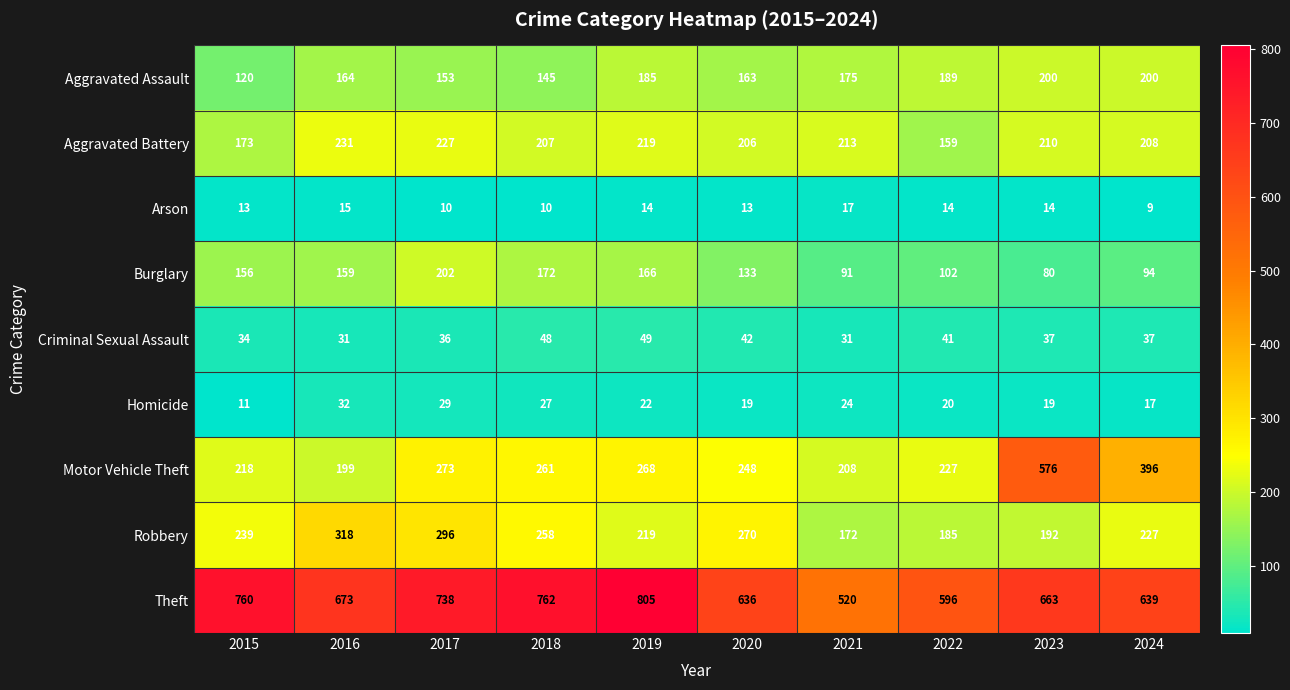

What is the sum of the Aggravated Assault values at 2018 and 2019?

330